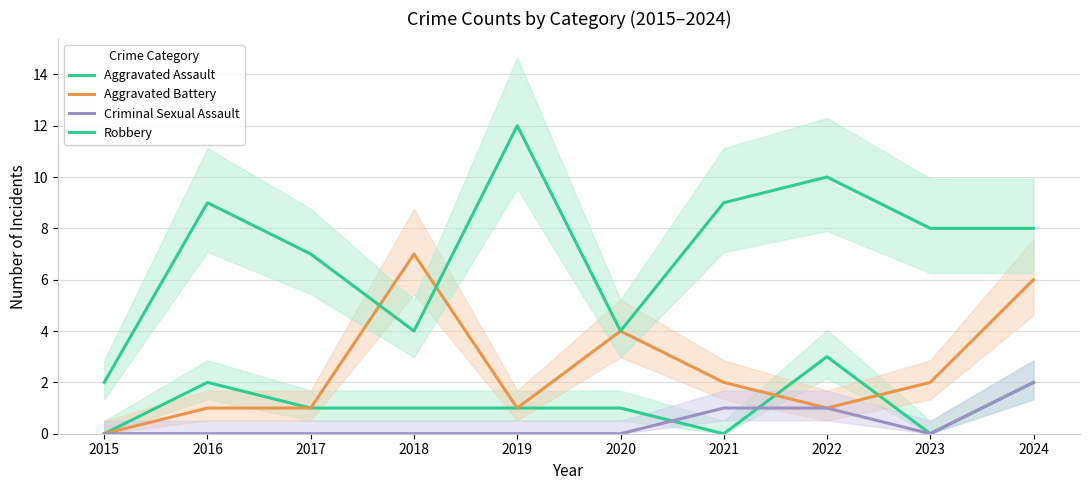

True or false: Aggravated Battery has more than 1 points higher than both neighbors.

True